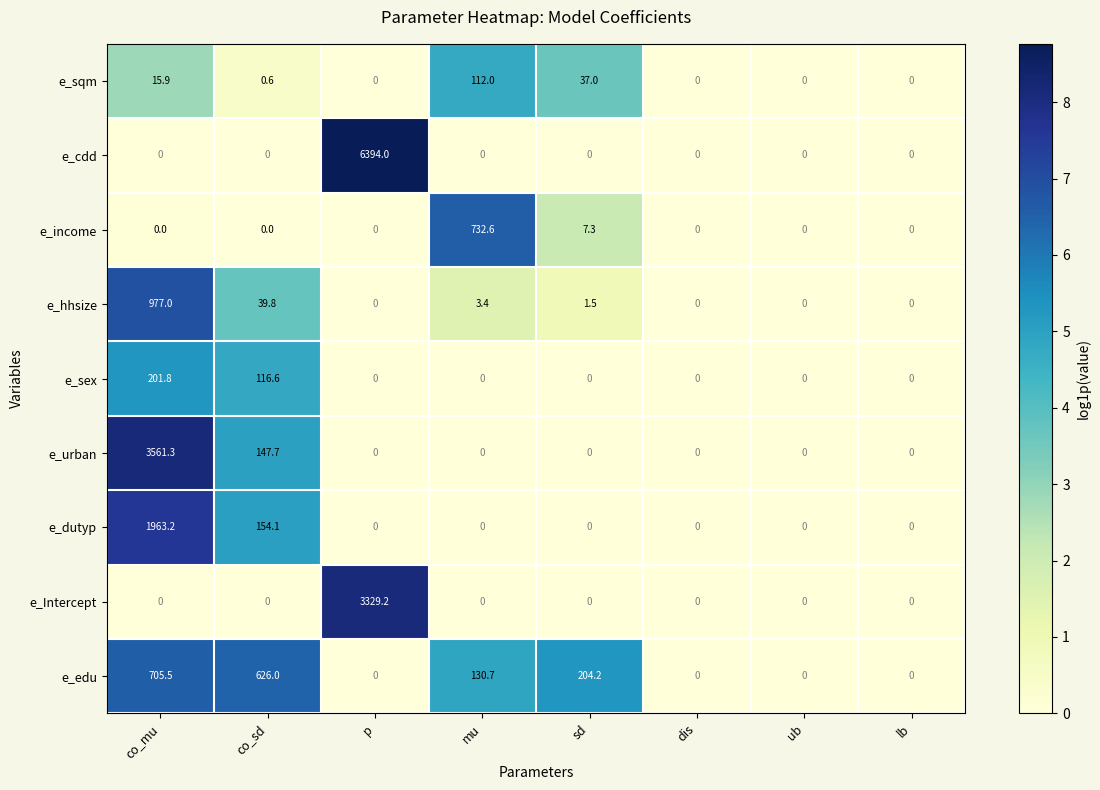

Which series has the widest spread of values?

e_cdd